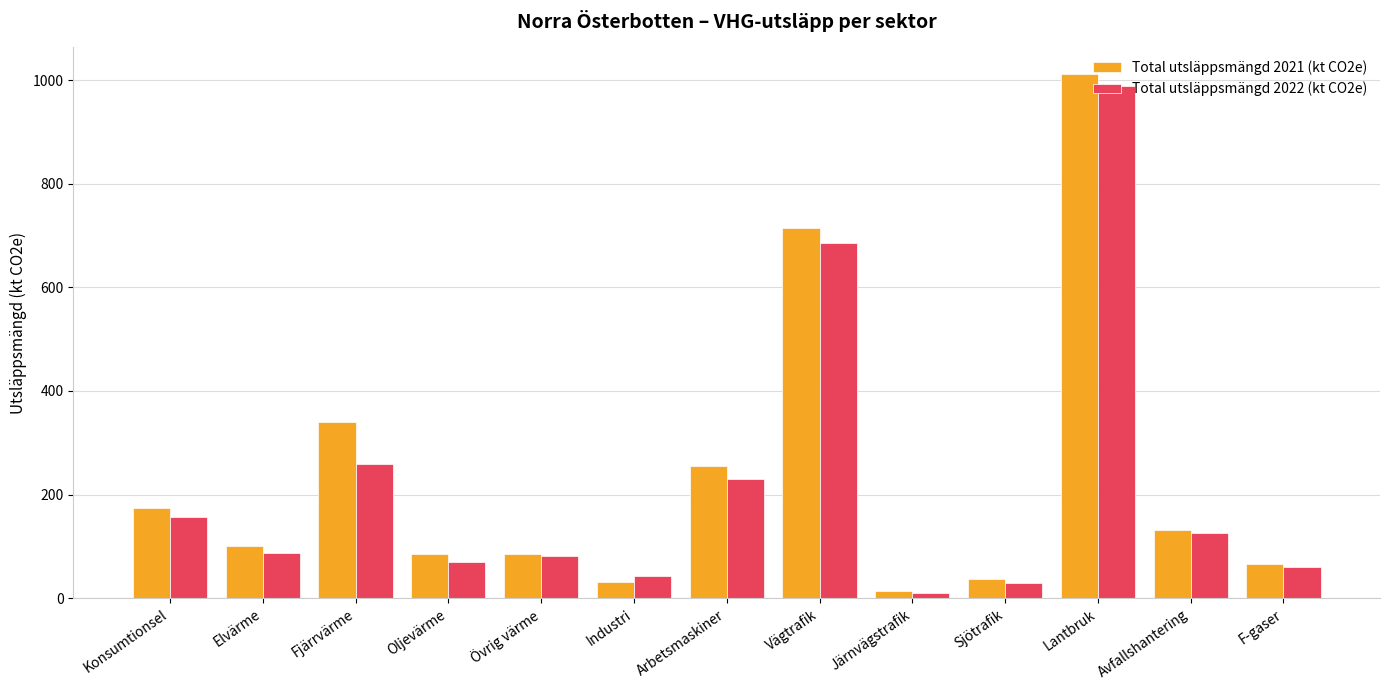

At which label does Total utsläppsmängd 2022 (kt CO2e) reach its minimum?

Järnvägstrafik